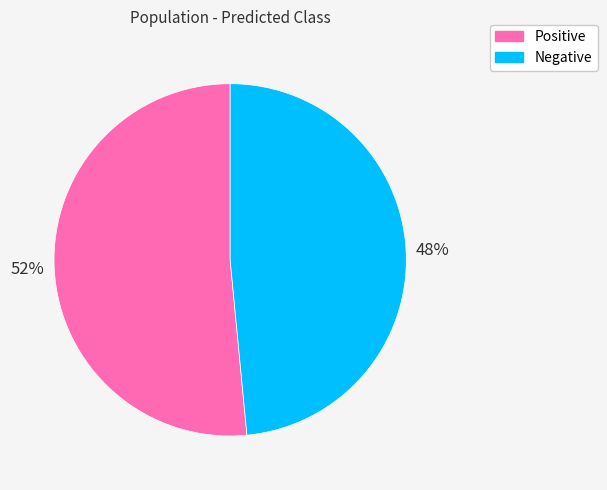

To the nearest percent, what percentage of the pie is Negative?

48%